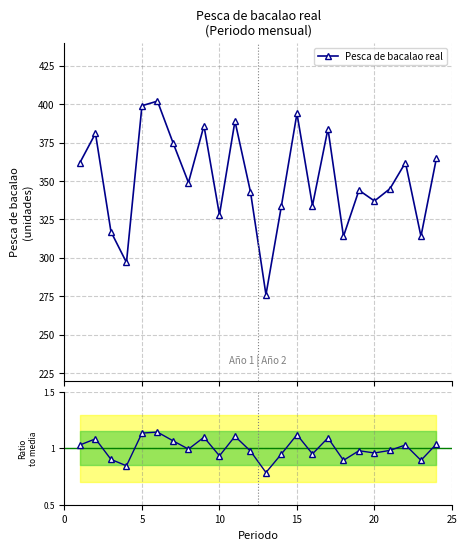

Rank the series by their maximum value, from lowest to highest.

Ratio to mean, Pesca de bacalao real